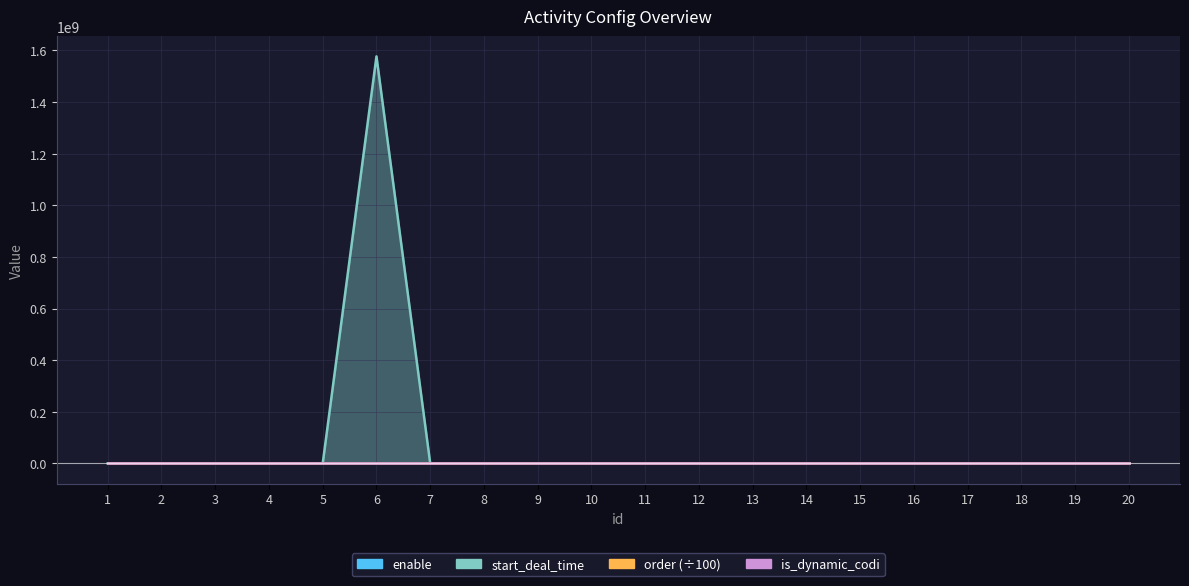

Between which two adjacent categories do enable and start_deal_time first intersect?

5 and 6